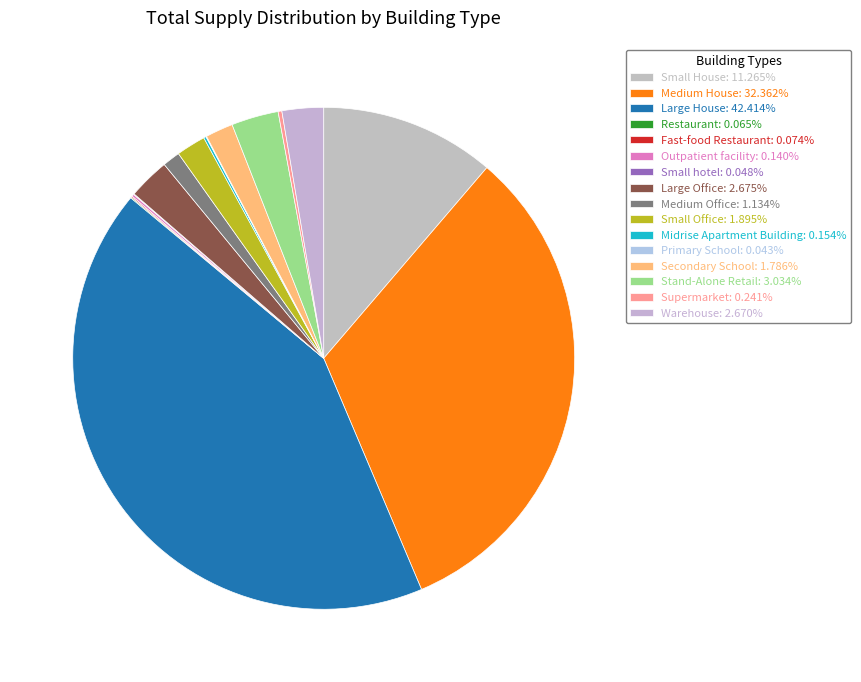

To the nearest percent, what is the average slice percentage?

6%